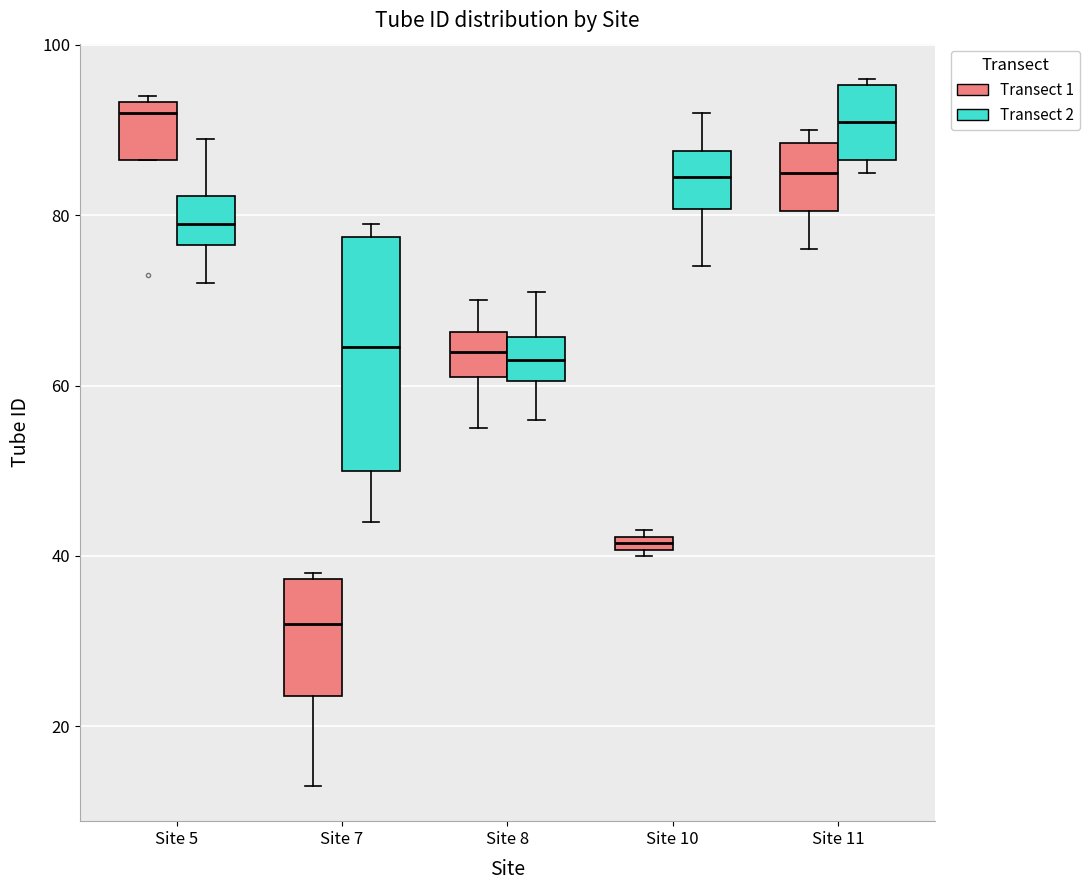

Comparing the boxes themselves (not the whiskers), which one is the tallest?

Site 7 (Transect 2)